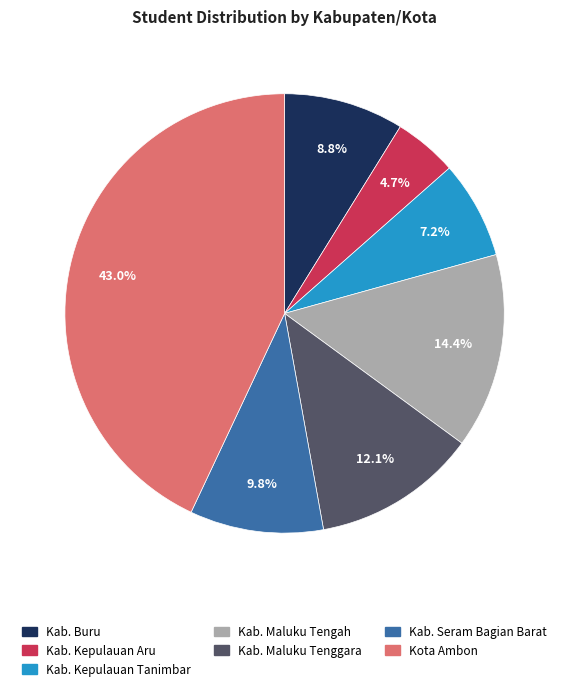

Is there any slice that represents more than half of the pie?

No